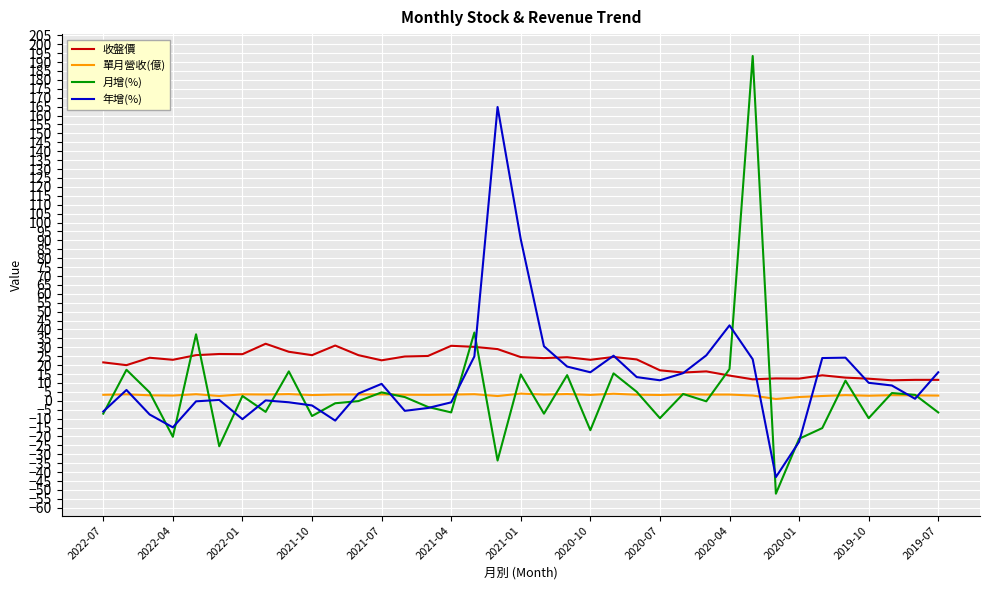

True or false: 收盤價 and 單月營收(億) cross at least once.

False